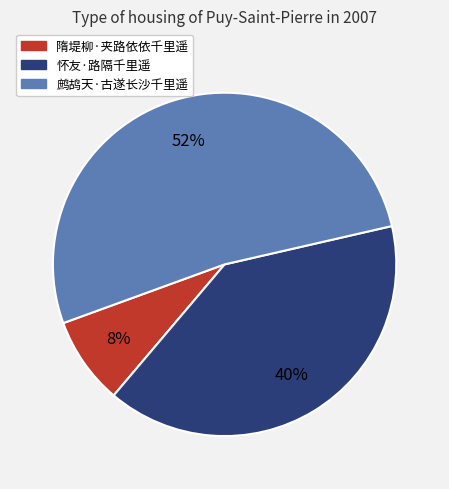

Does 鹧鸪天·古遂长沙千里遥 account for over 50% of the chart?

Yes